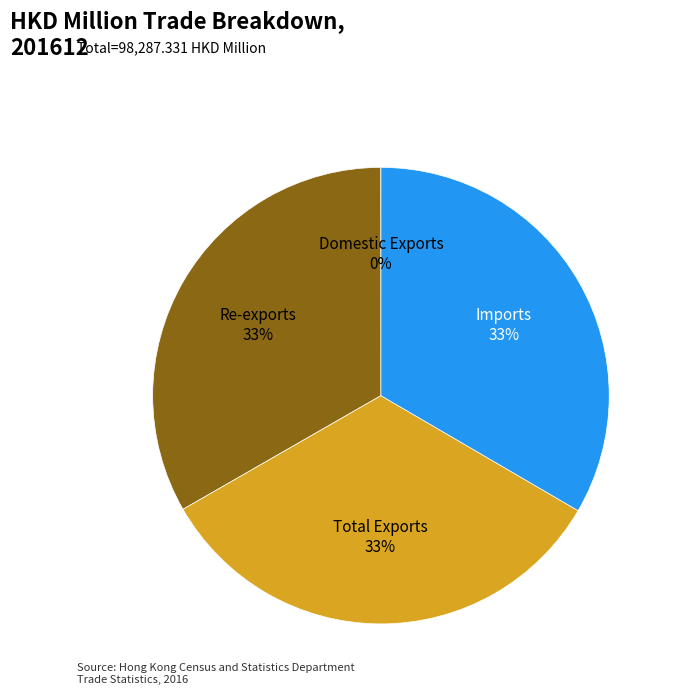

To the nearest percent, what is the difference between the largest and smallest slice percentages?

33%